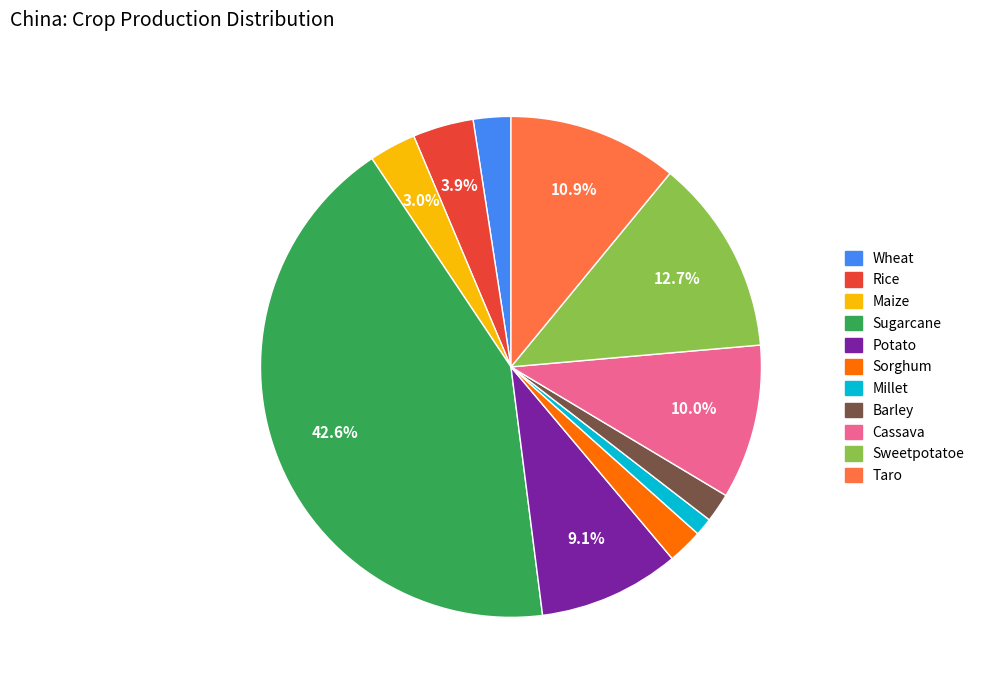

Which category has the smallest portion of the pie?

Millet